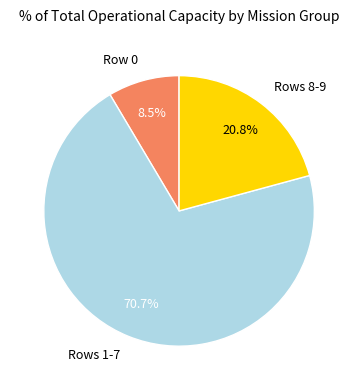

Is the sum of Rows 8-9 and Rows 1-7 greater than half?

Yes